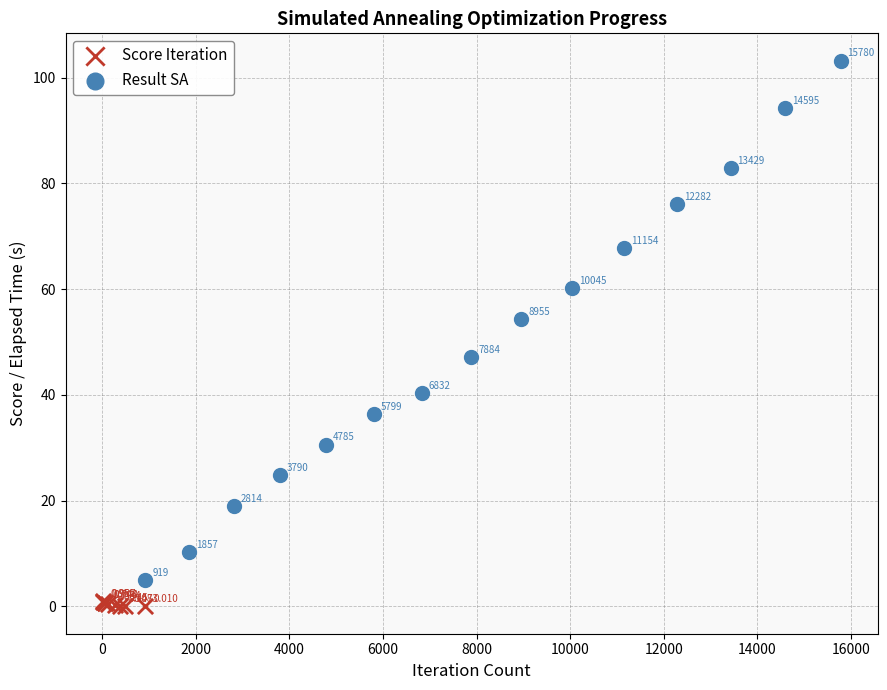

Which series contains the lowest Y value?

Score Iteration